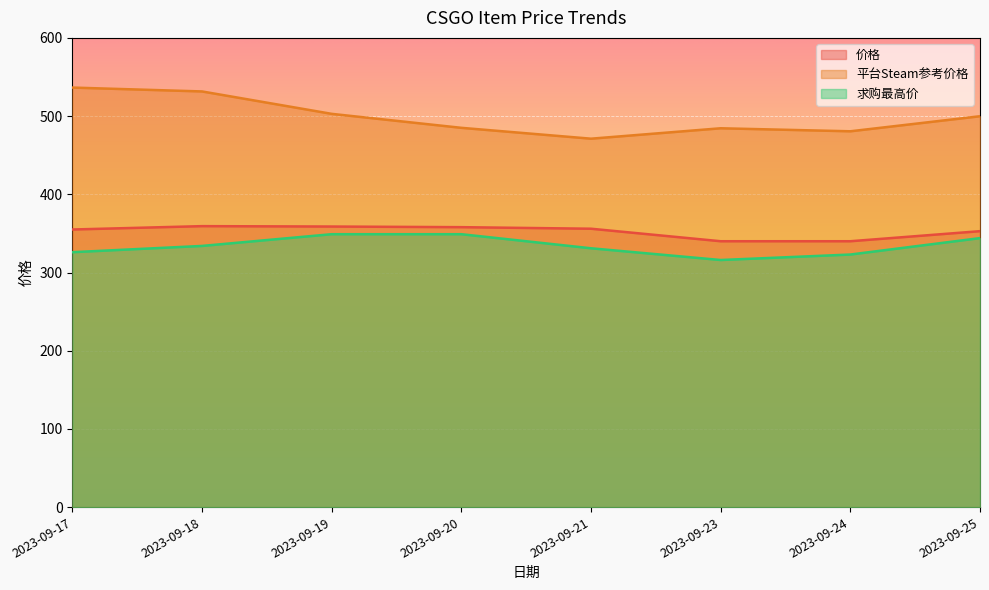

Which has a higher value, 2023-09-25 or 2023-09-21?

2023-09-21